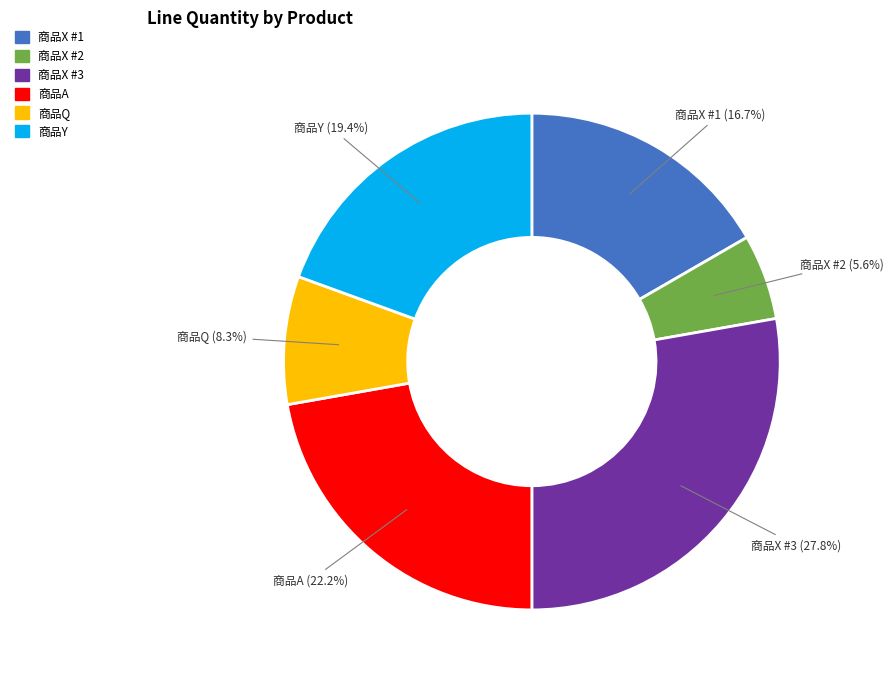

Count the number of slices in the pie.

6